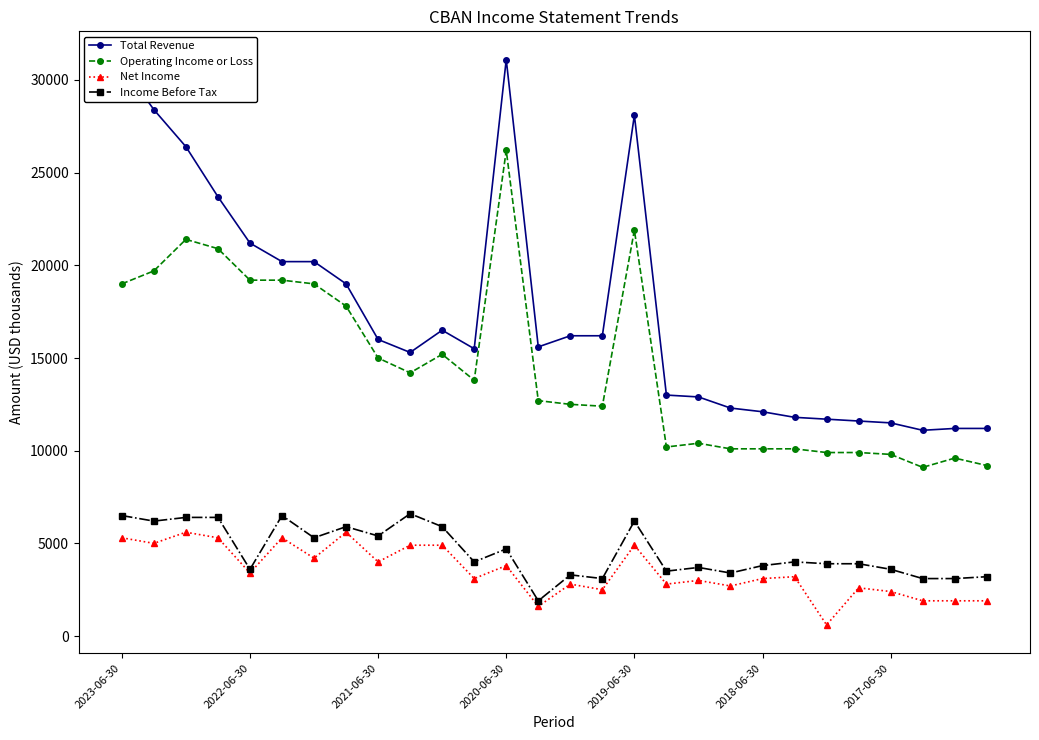

Which series has the largest total across all categories?

Total Revenue